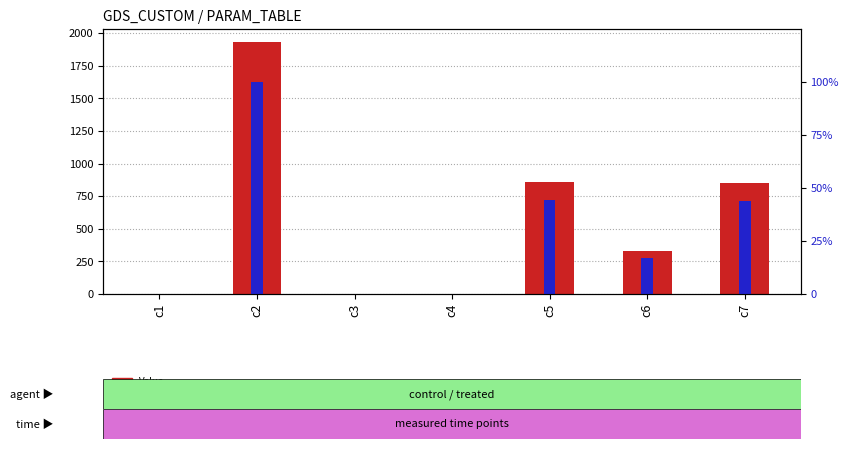

Reading left to right, extract all data points from this chart.

Value: c1=0.6	c2=1934.3	c3=0.1	c4=0.9	c5=859.3	c6=331.8	c7=851.2
percentile rank within the sample: c1=0.0	c2=100.0	c3=0.0	c4=0.0	c5=44.4	c6=17.2	c7=44.0